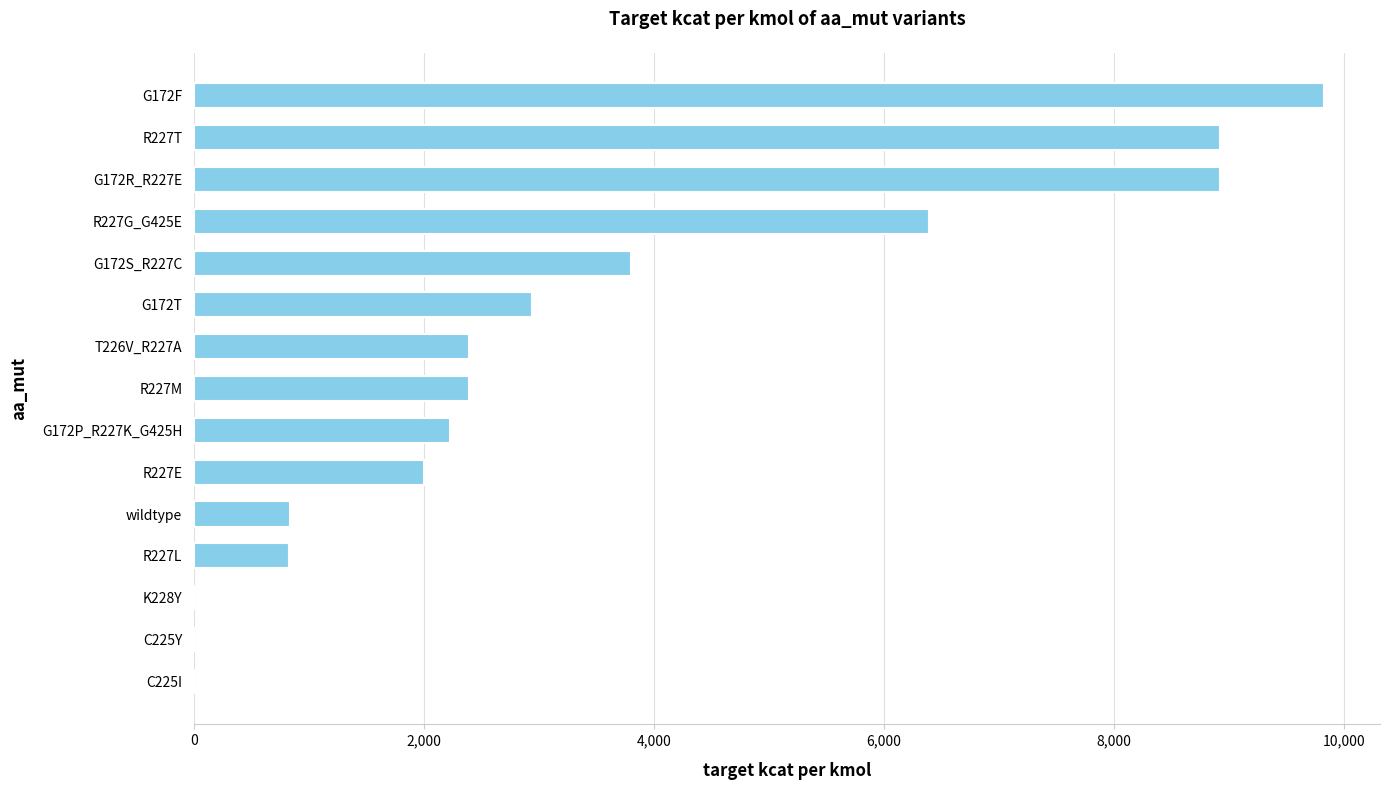

Which label corresponds to the largest value in the chart?

G172F